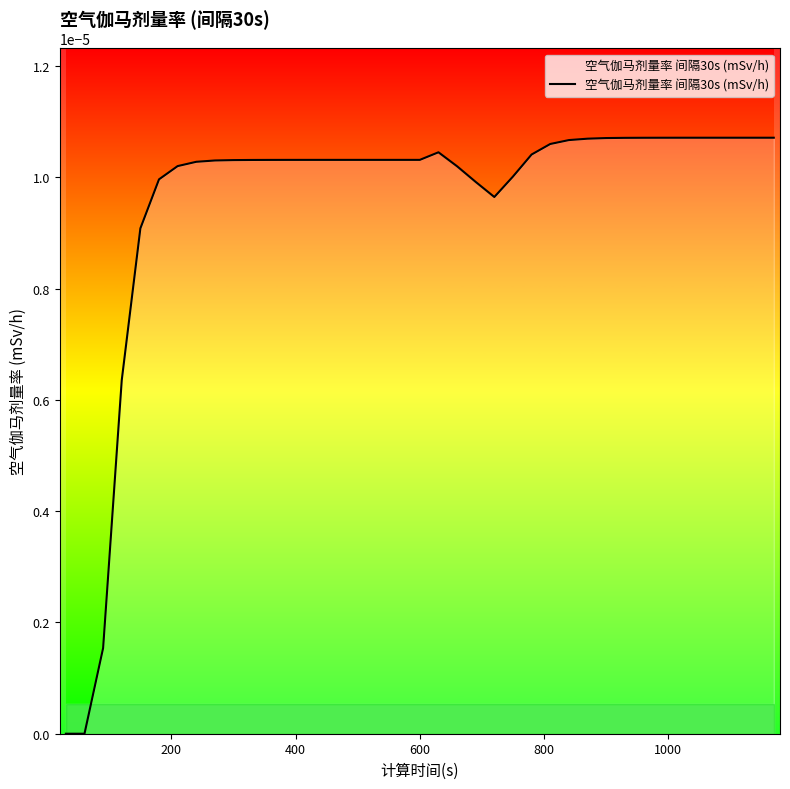

How many lines are shown in the chart?

1